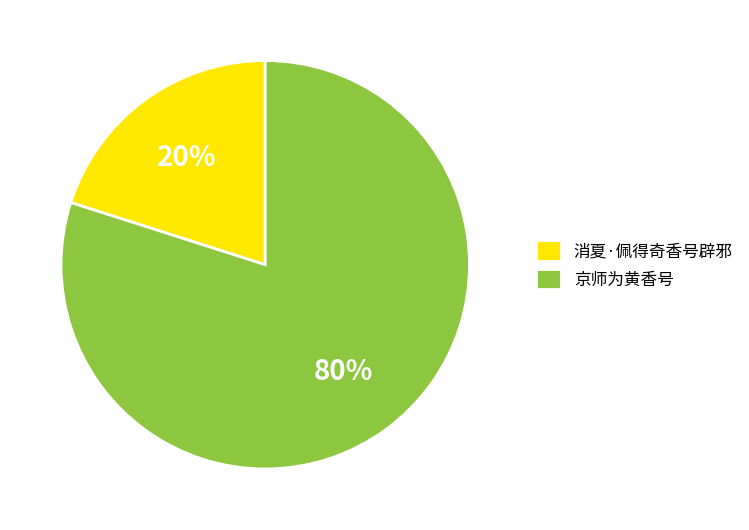

What percentage is the 消夏·佩得奇香号辟邪 slice, to the nearest percent?

20%